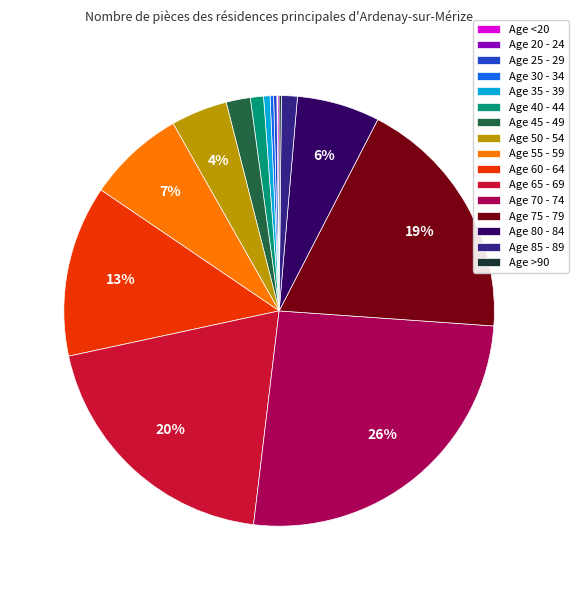

Which category has the biggest portion of the pie?

Age 70 - 74